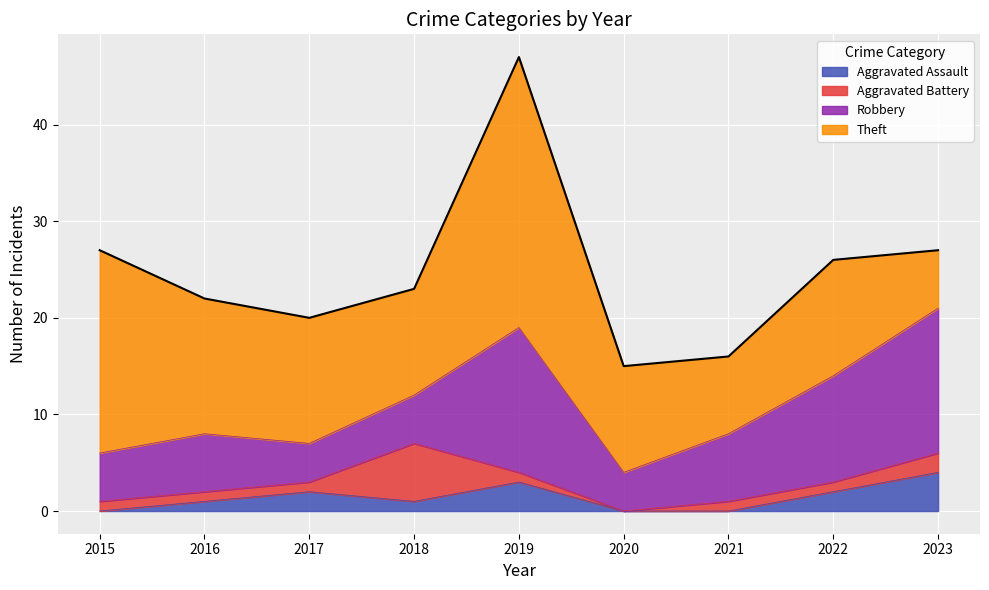

Is it true that Theft equals 6 at 2017?

False